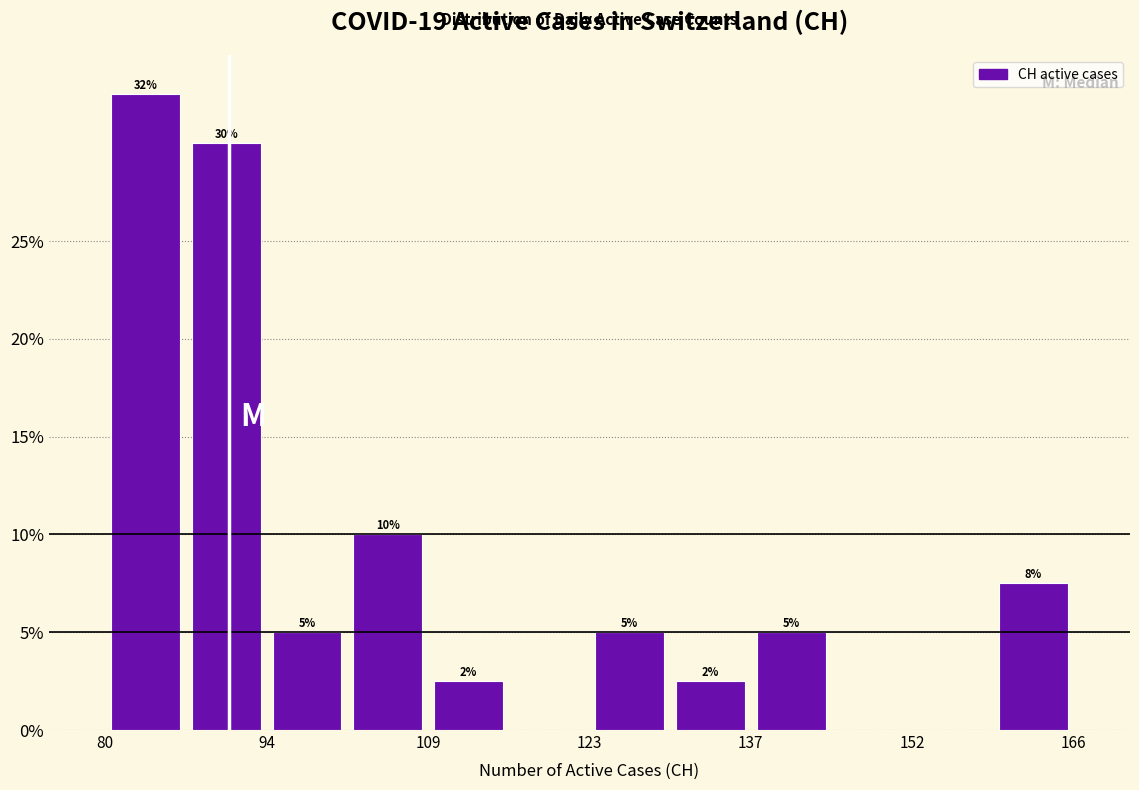

Read against the x-axis, roughly where is the centre of the tallest bar?

84